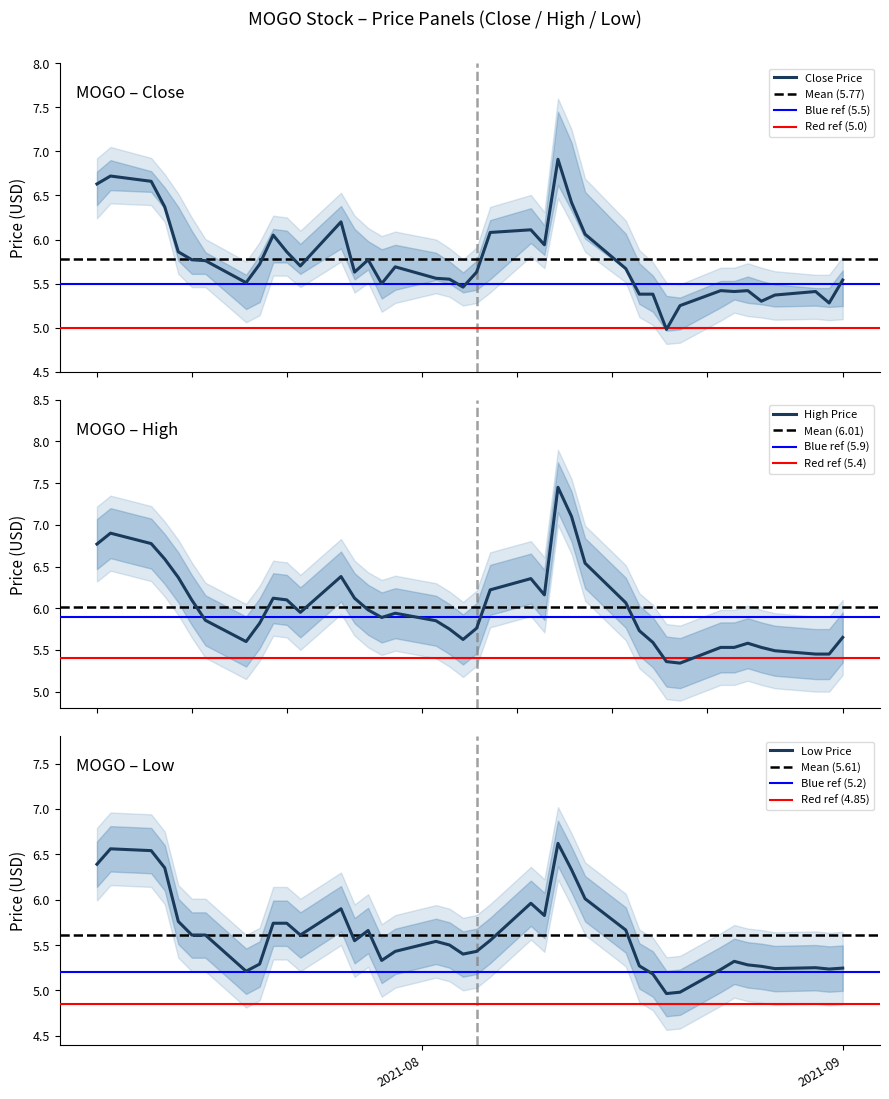

What is the value of the high point at the 19th from the left?

5.8